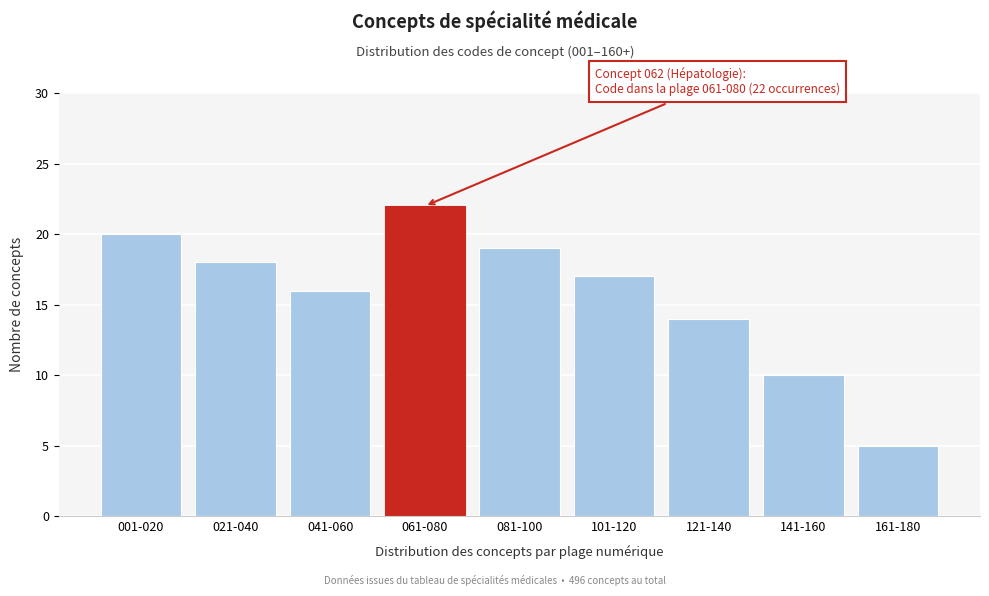

Reading left to right, list all the values displayed in this chart.

001-020=20	021-040=18	041-060=16	061-080=22	081-100=19	101-120=17	121-140=14	141-160=10	161-180=5